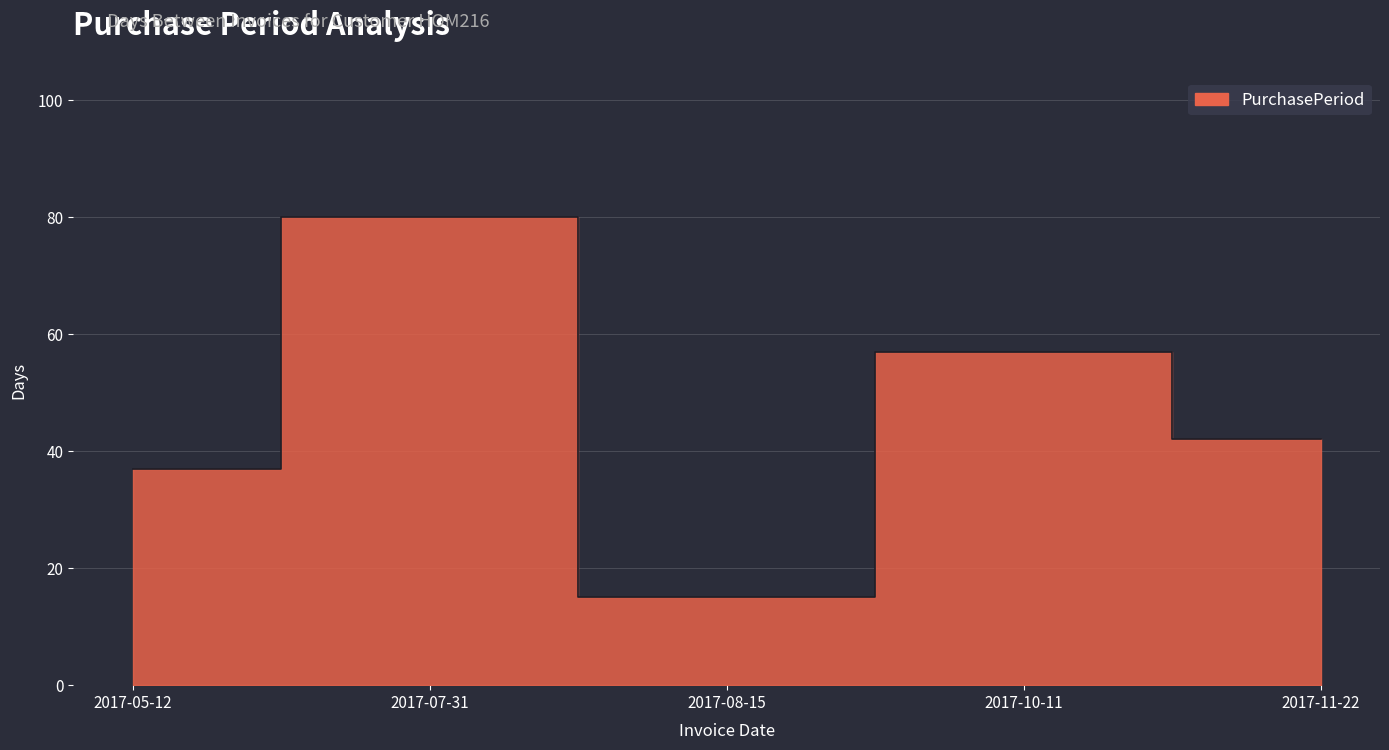

Reading left to right, list all the values displayed in this chart.

2017-05-12=37	2017-07-31=80	2017-08-15=15	2017-10-11=57	2017-11-22=42